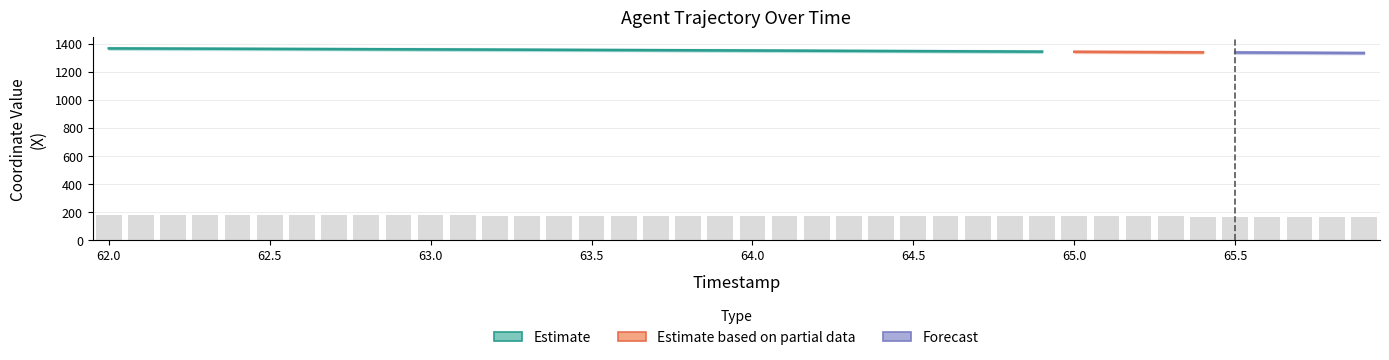

Does the chart contain any negative values?

No